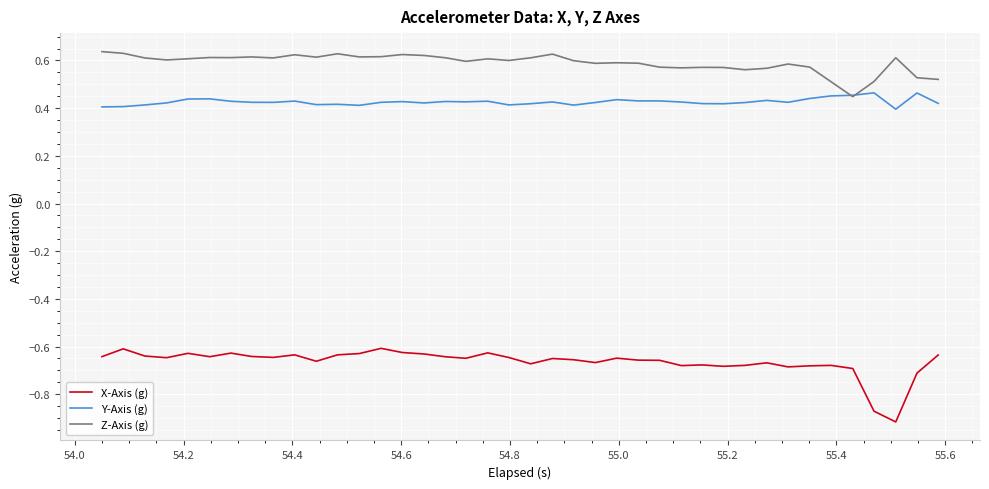

True or false: Z-Axis (g) and X-Axis (g) cross at least once.

False